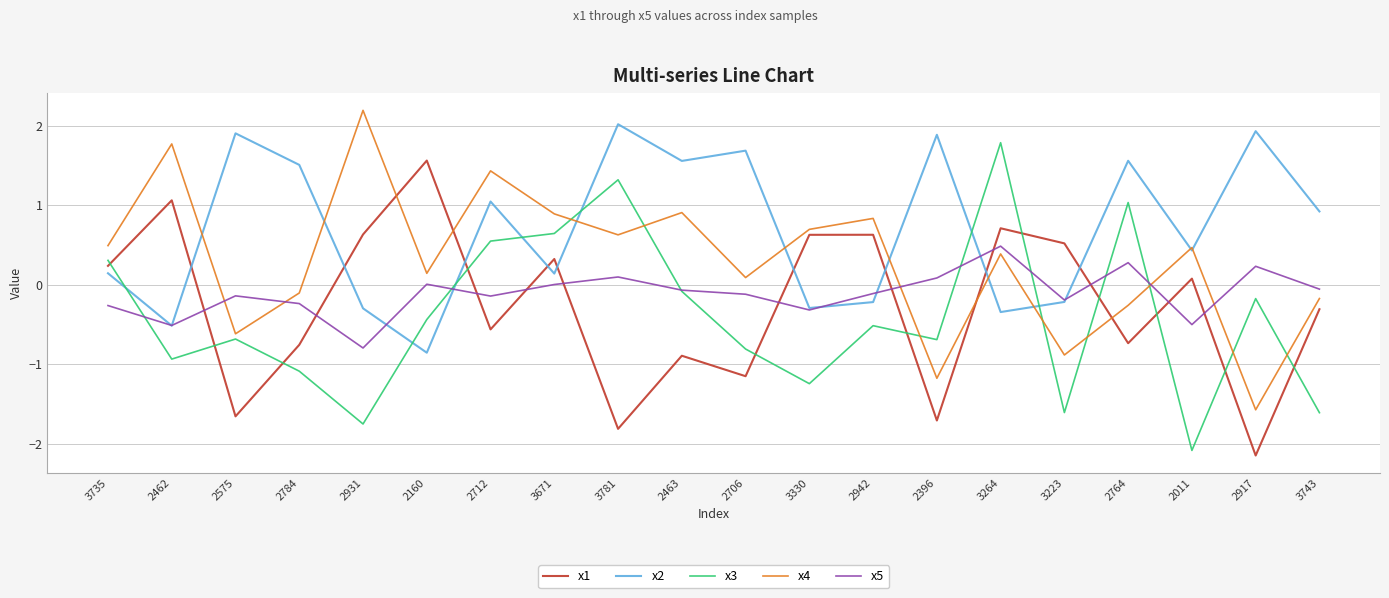

How many negative values does the x1 series have?

10